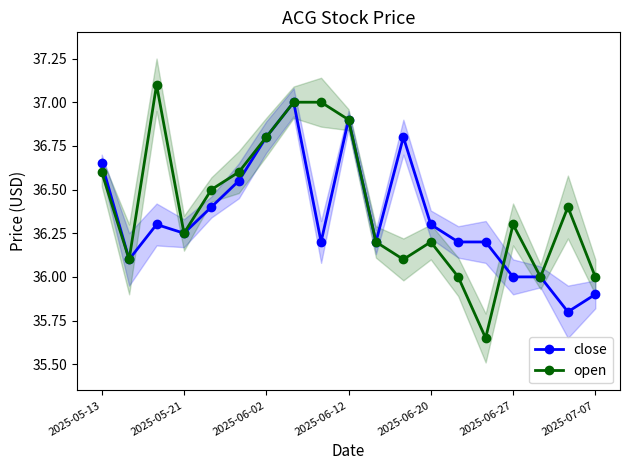

How many values in the open series exceed 36?

15